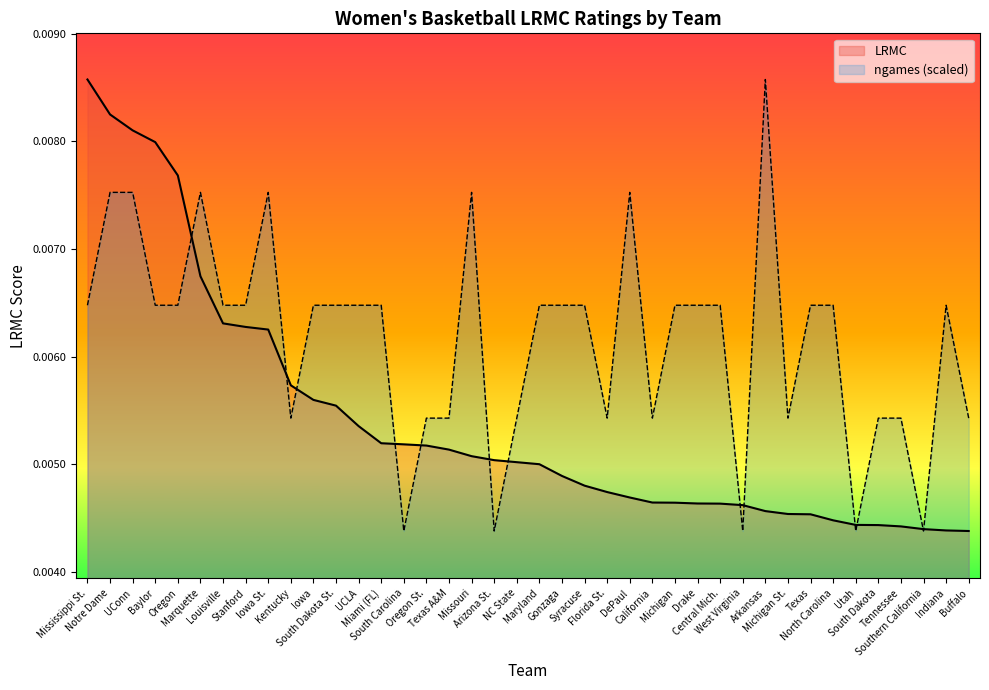

The value of ngames at Drake is 0.0. True or false?

True